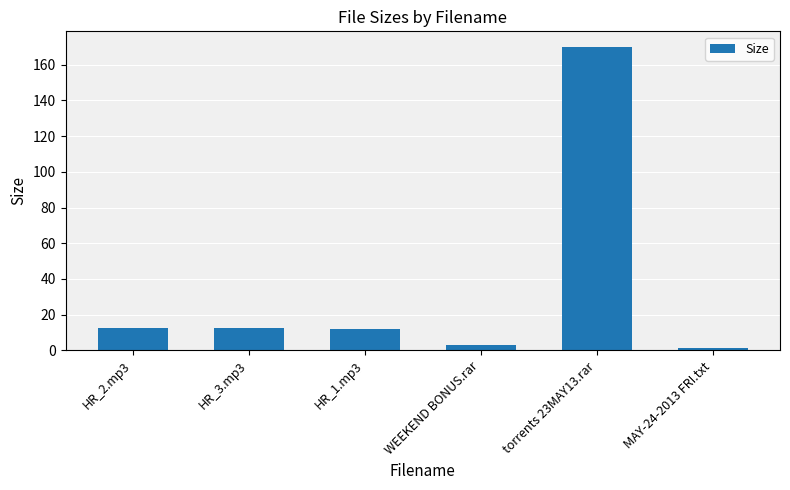

True or false: the data shows 1.3 at MAY-24-2013 FRI.txt.

True